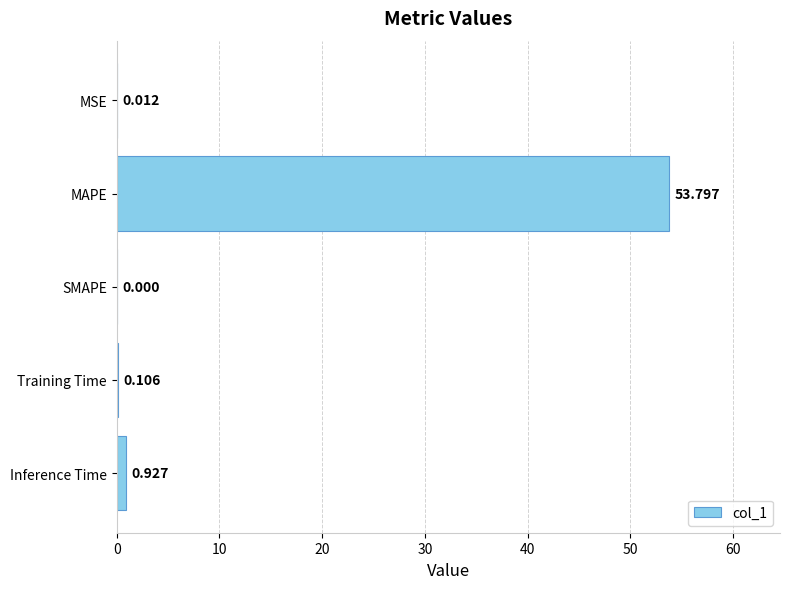

Are the bars horizontal?

Yes